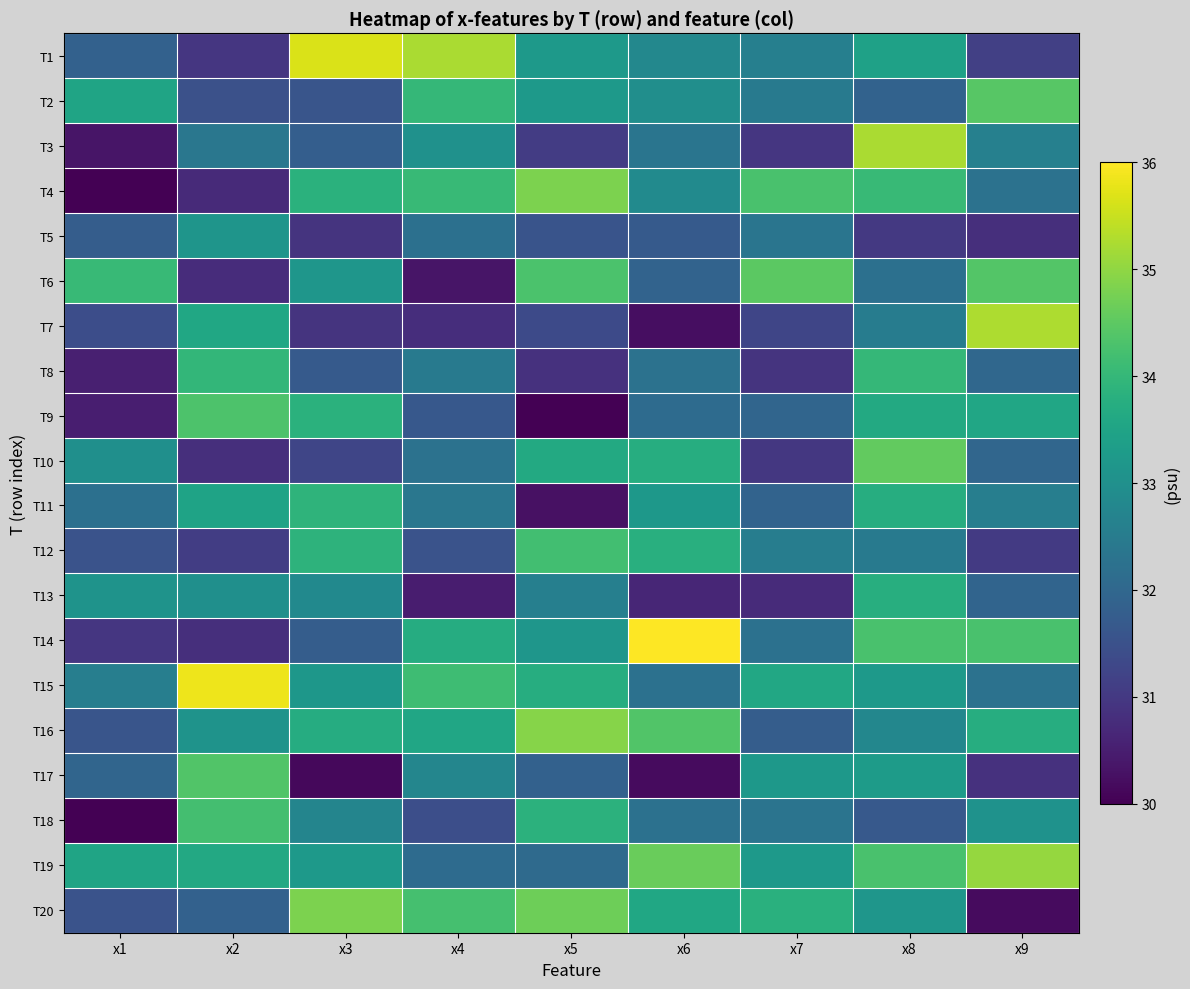

How many distinct data groups are displayed?

20